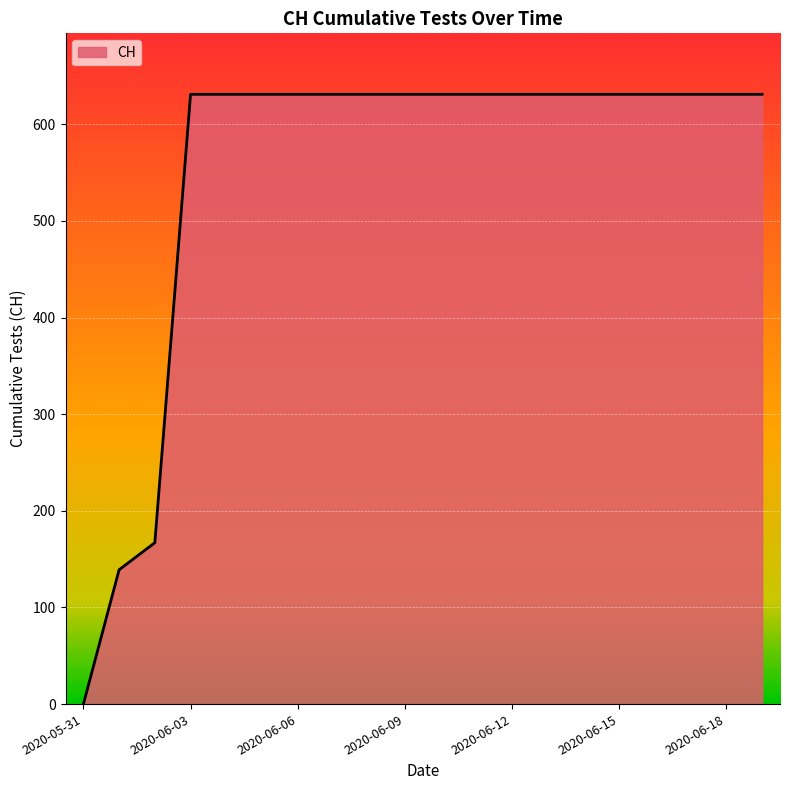

What is the greatest value displayed?

631